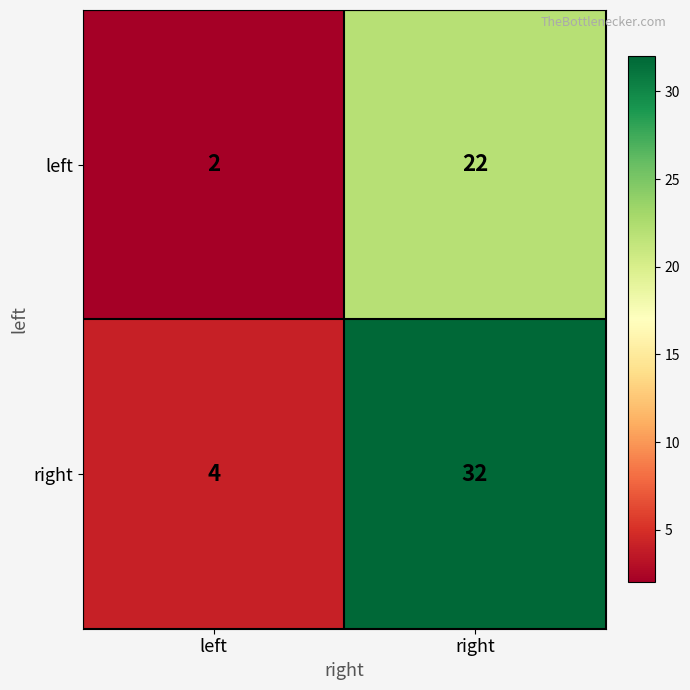

What is the difference between the right values at left and right?

28